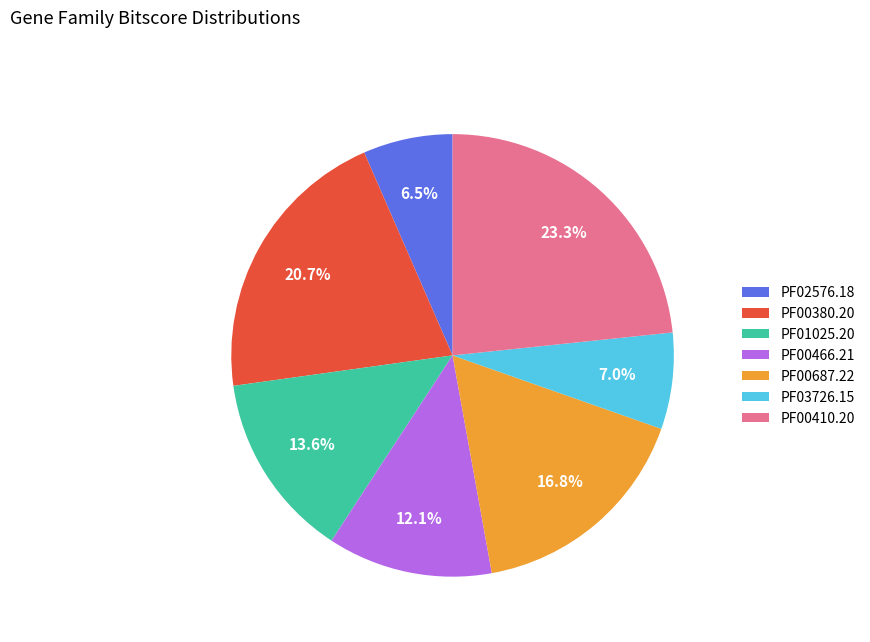

Does PF03726.15 represent more than half of the total?

No